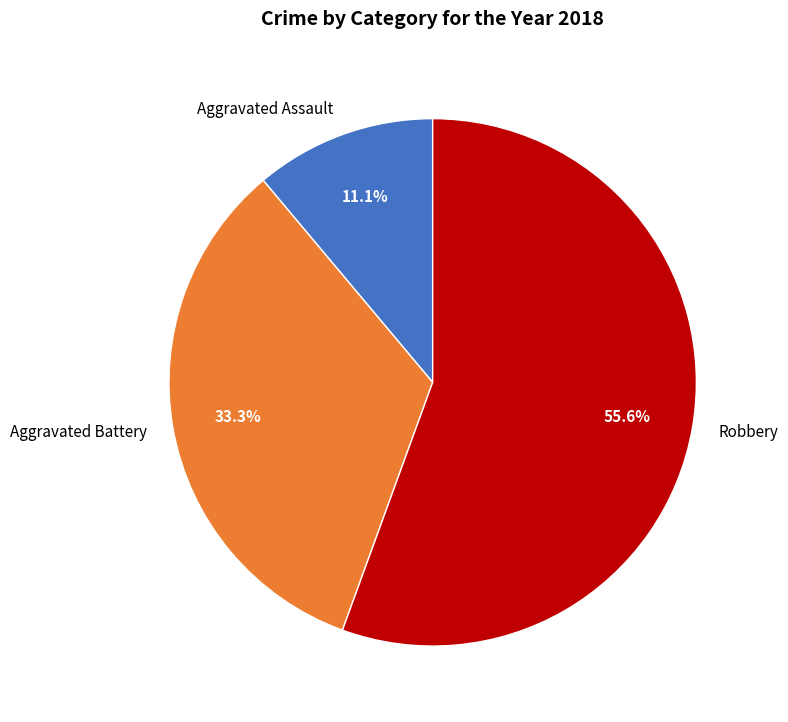

What portion of the pie excludes Aggravated Battery?

66.7%